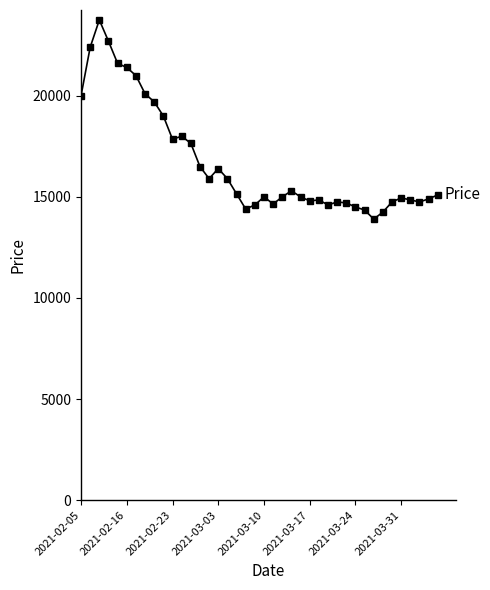

Is this an area chart (filled region under the line)?

No